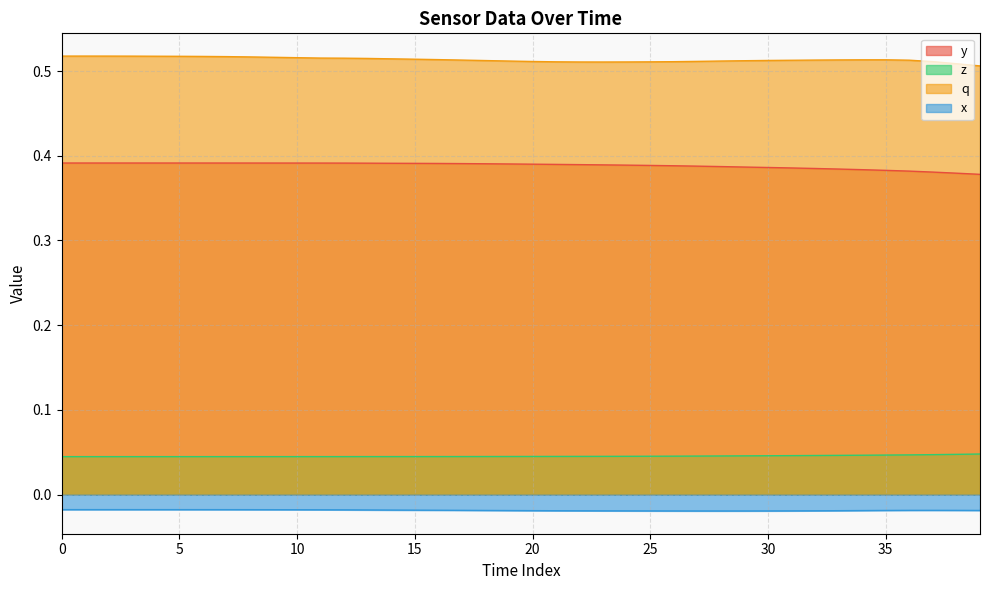

What is the label of the 8th point from the right?

32